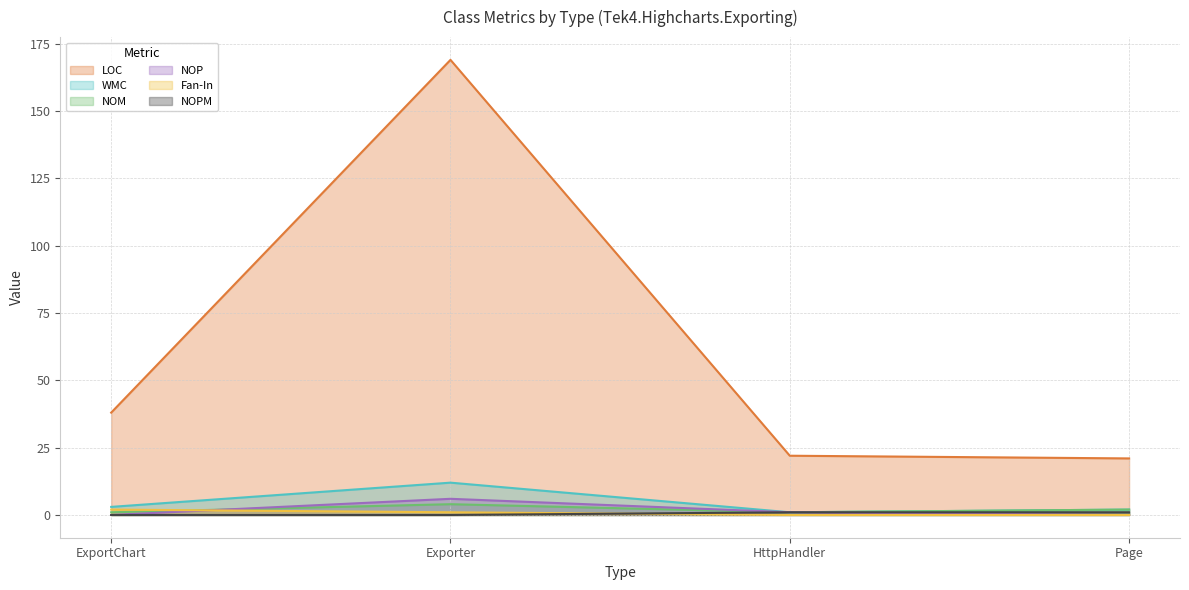

What are all the series names shown in the legend?

LOC, WMC, NOM, NOP, Fan-In, NOPM